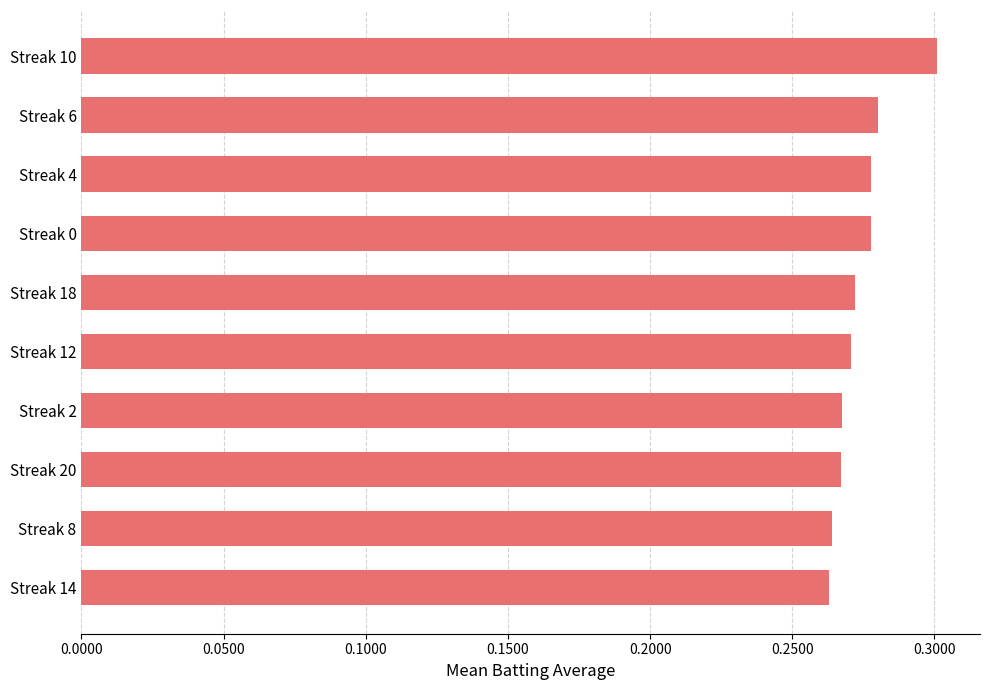

Are the bars grouped side by side (vs. stacked)?

No